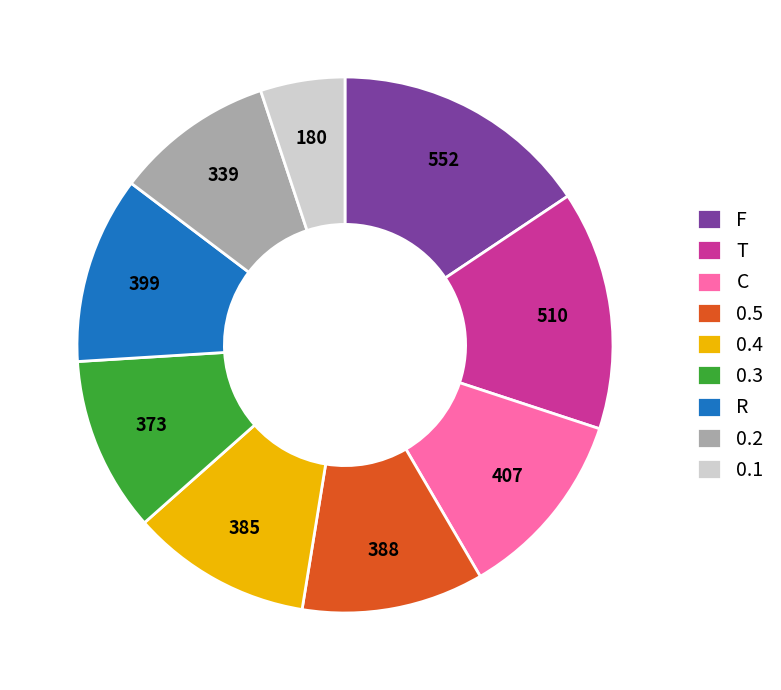

Combined, do F and R account for over 50%?

No